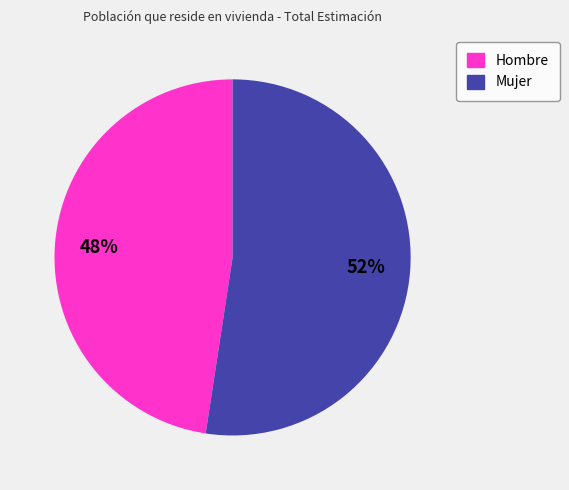

True or false: Mujer accounts for 58% of the total.

False